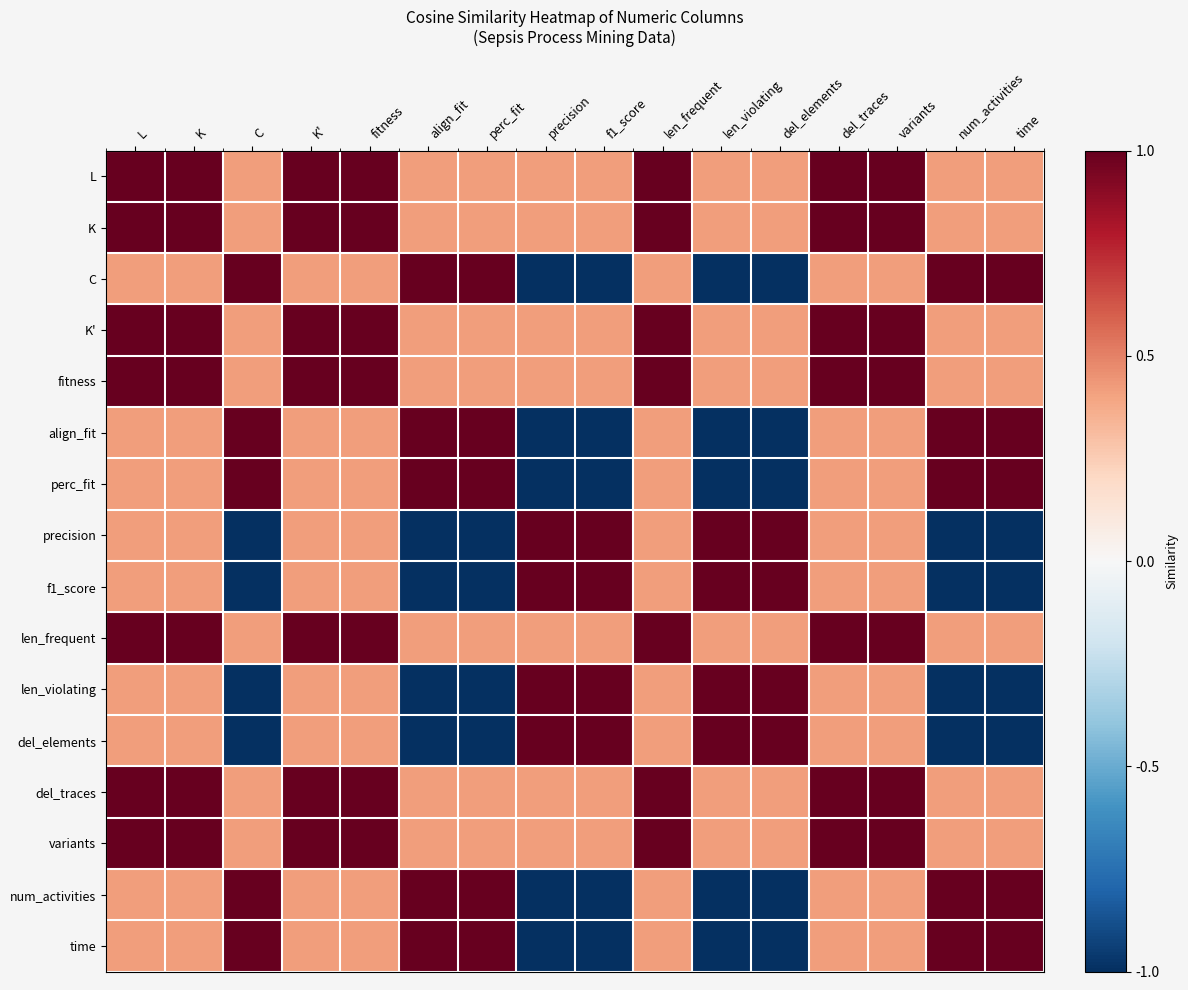

Which series changed the most between K and num_activities?

precision